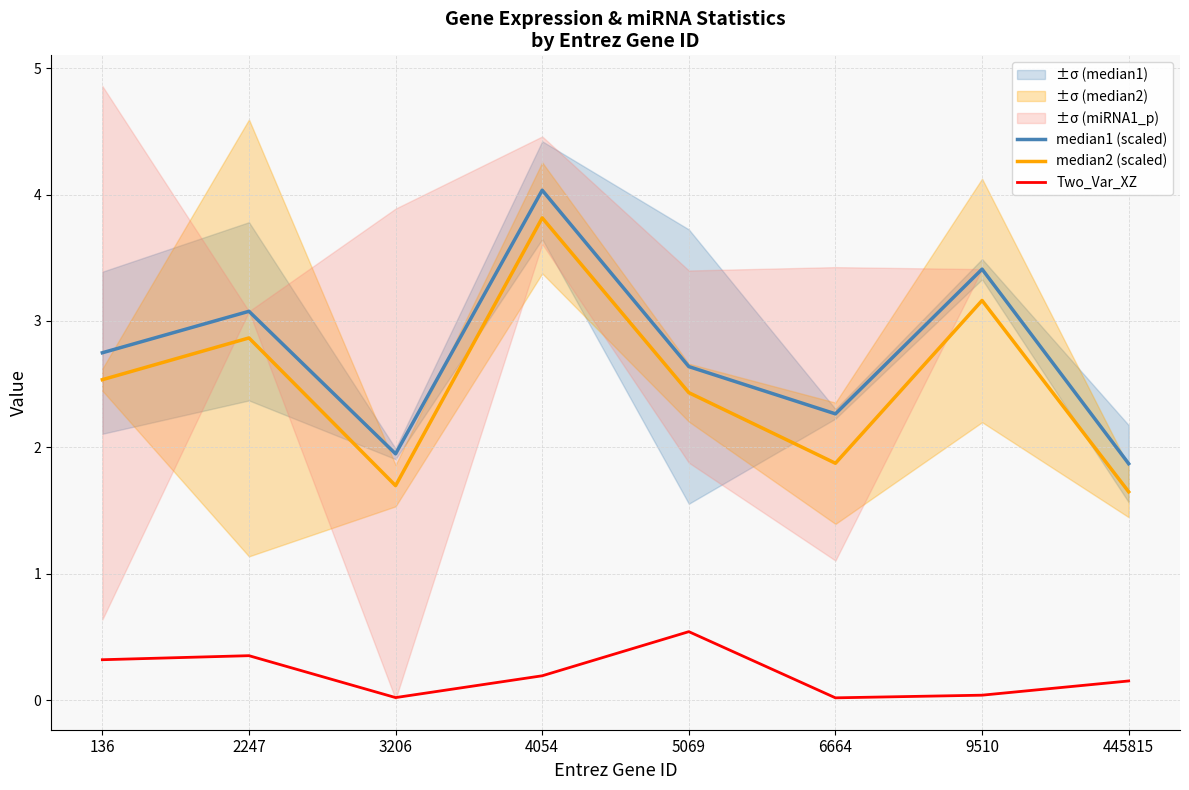

What is the minimum value for median2 (scaled)?

1.6